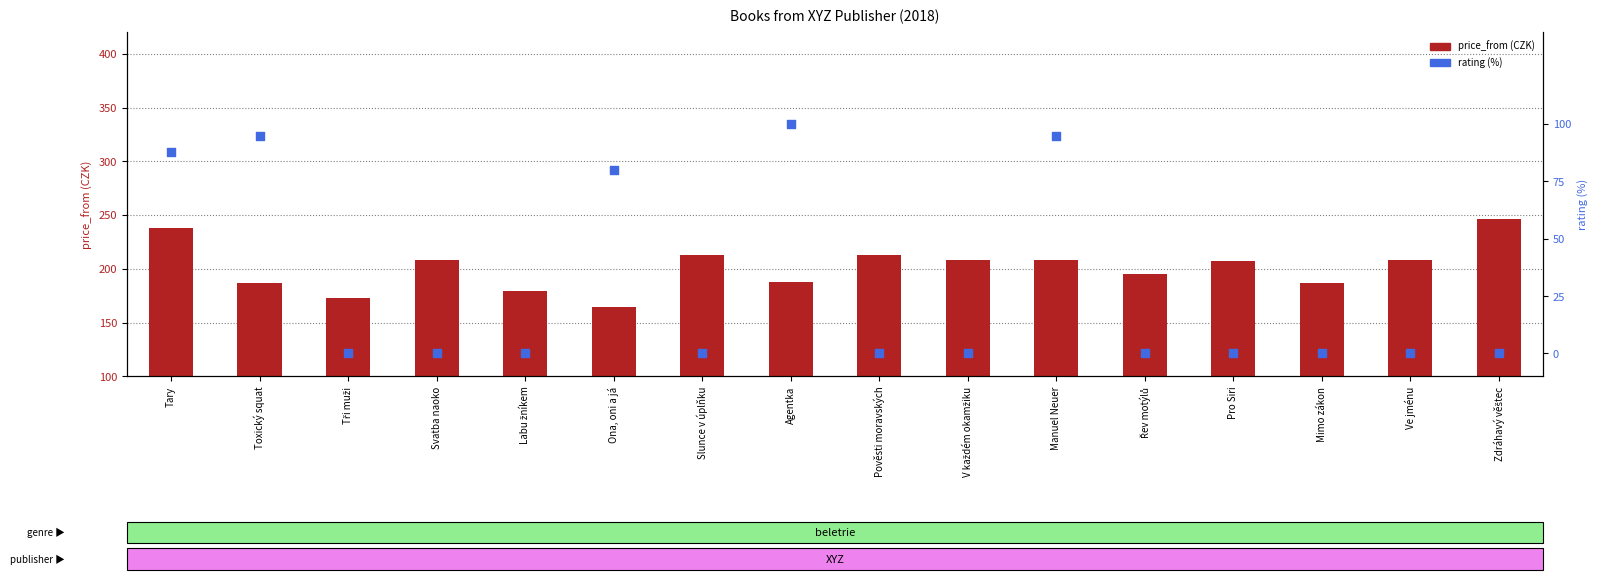

Which series contains the lowest Y value?

rating (%)